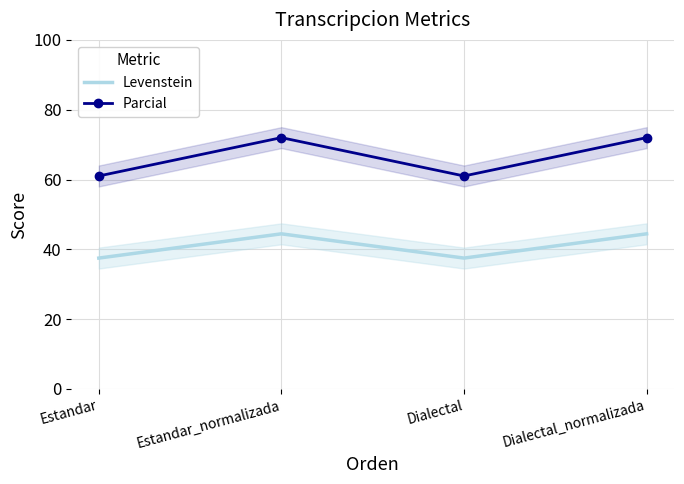

True or false: Parcial has a value of 34.5 at Estandar.

False